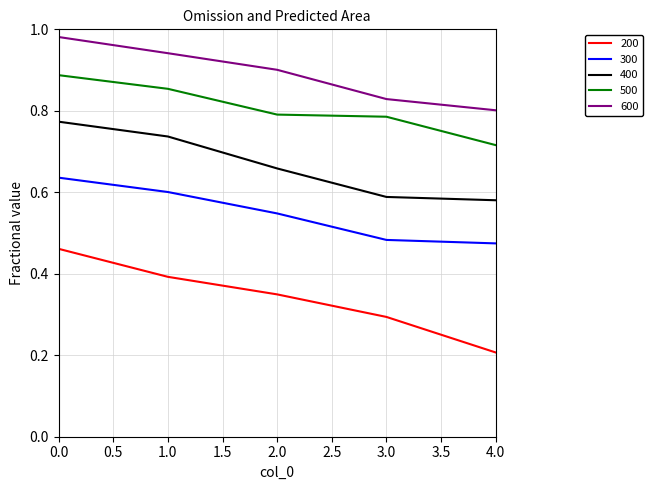

The value of 600 at 3.0 is 0.2. True or false?

False